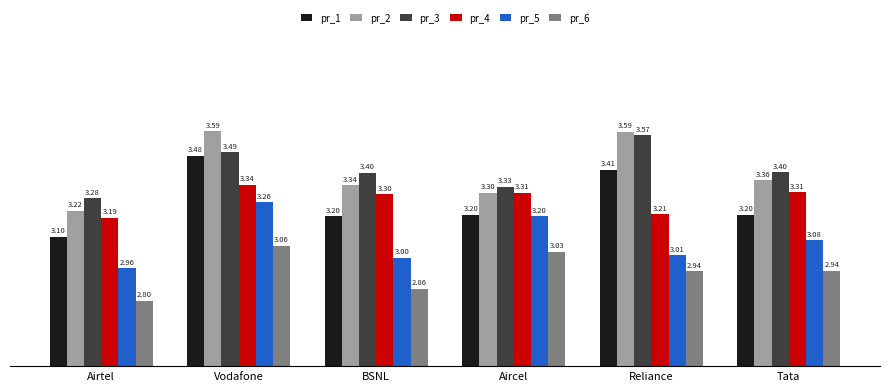

At which category is the sum across all series the highest?

Vodafone